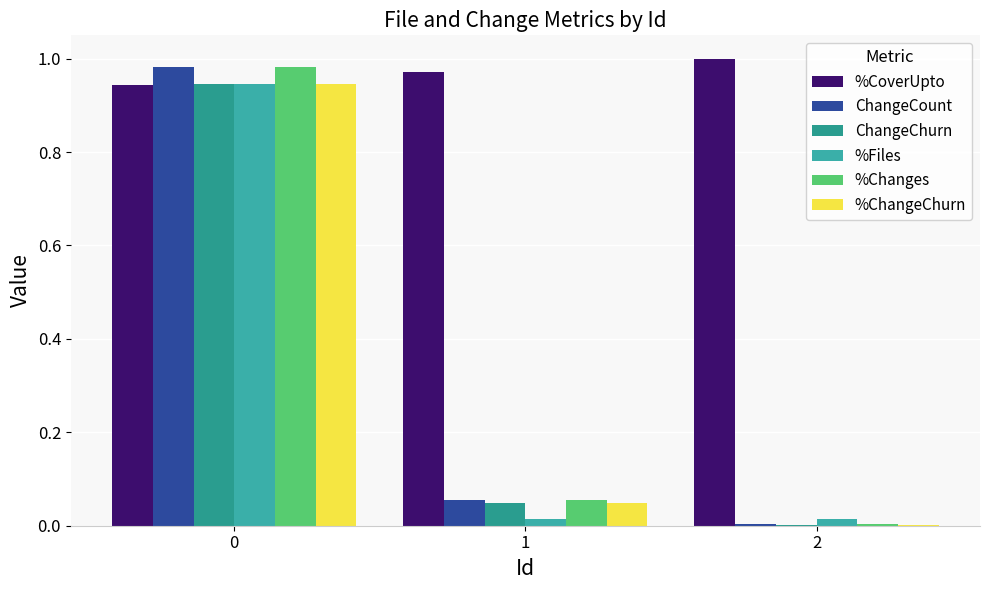

Reading right to left, list all the values displayed in this chart.

%CoverUpto: 2=1.0	1=1.0	0=0.9
ChangeCount: 2=0.0	1=0.1	0=1.0
ChangeChurn: 2=0.0	1=0.0	0=0.9
%Files: 2=0.0	1=0.0	0=0.9
%Changes: 2=0.0	1=0.1	0=1.0
%ChangeChurn: 2=0.0	1=0.0	0=0.9